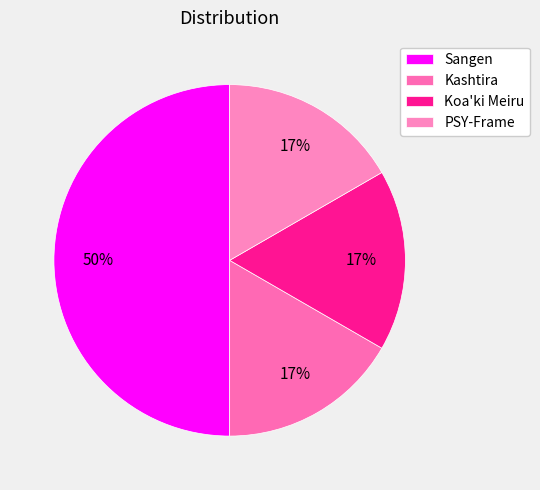

Is Kashtira the majority of the pie?

No